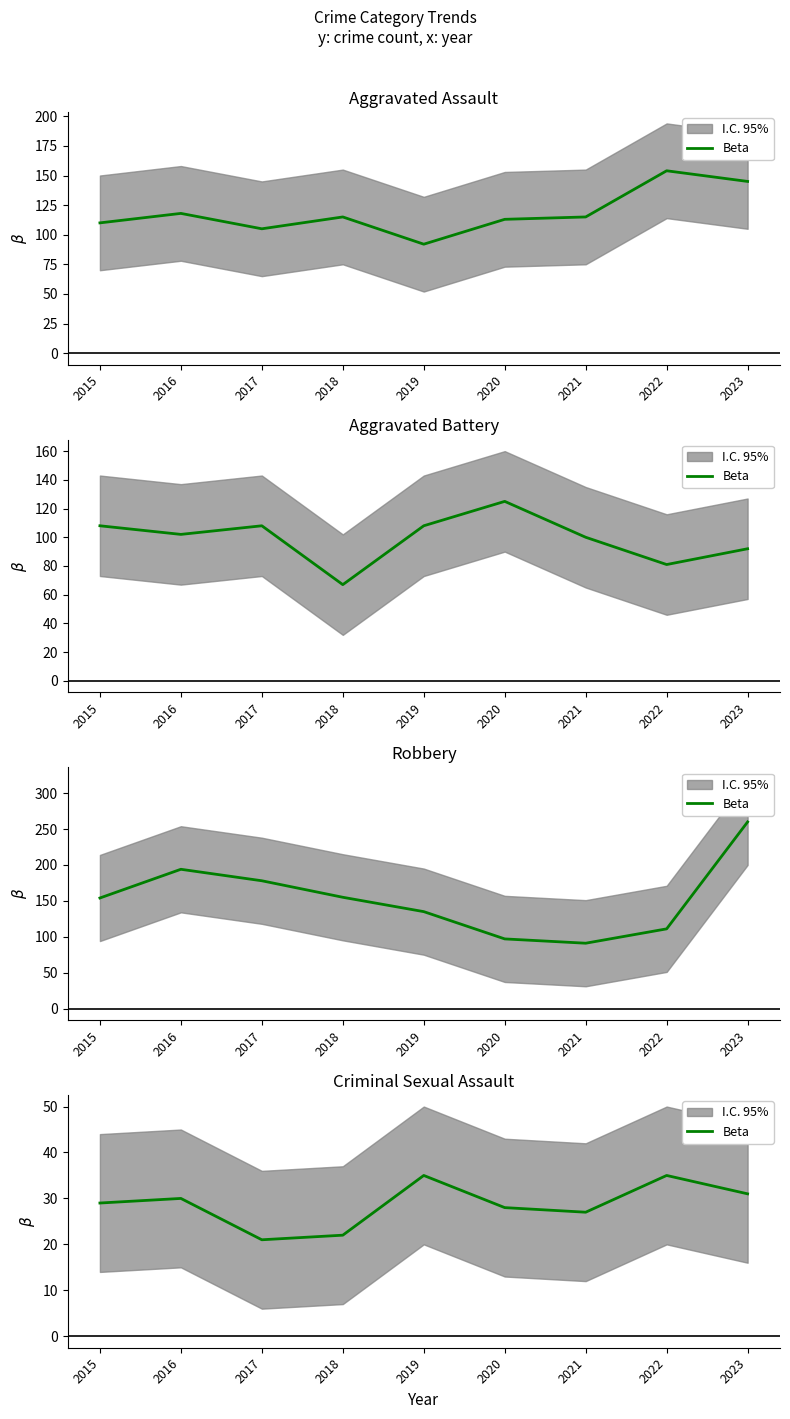

Which category has the highest value across all series?

2019